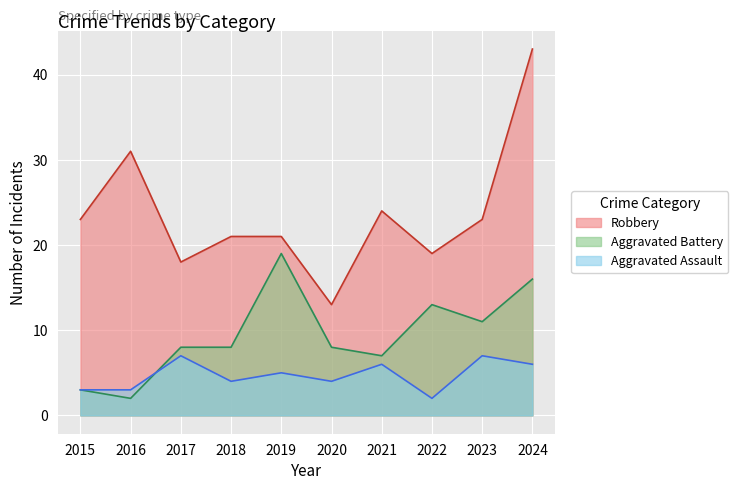

How many data points in Aggravated Assault are less than 5?

5